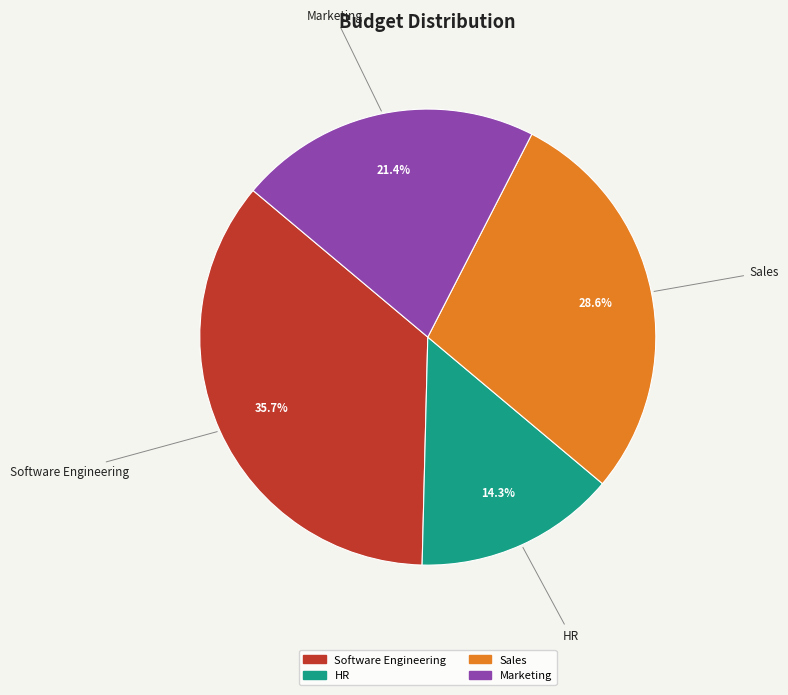

Approximately how many times larger is the value at Sales compared to HR?

2.0